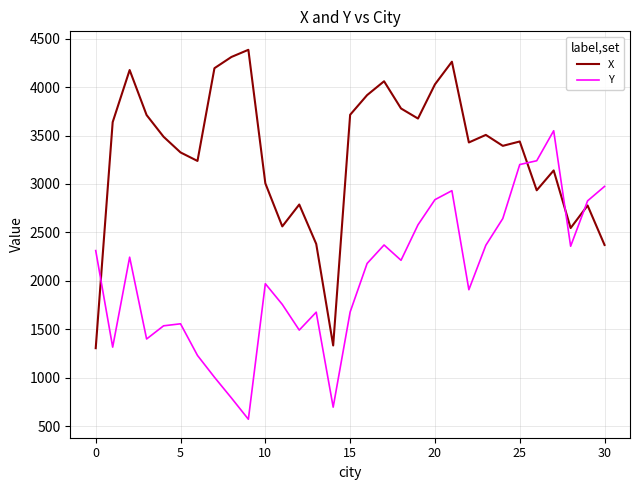

List the series in order of their overall mean, highest first.

X, Y